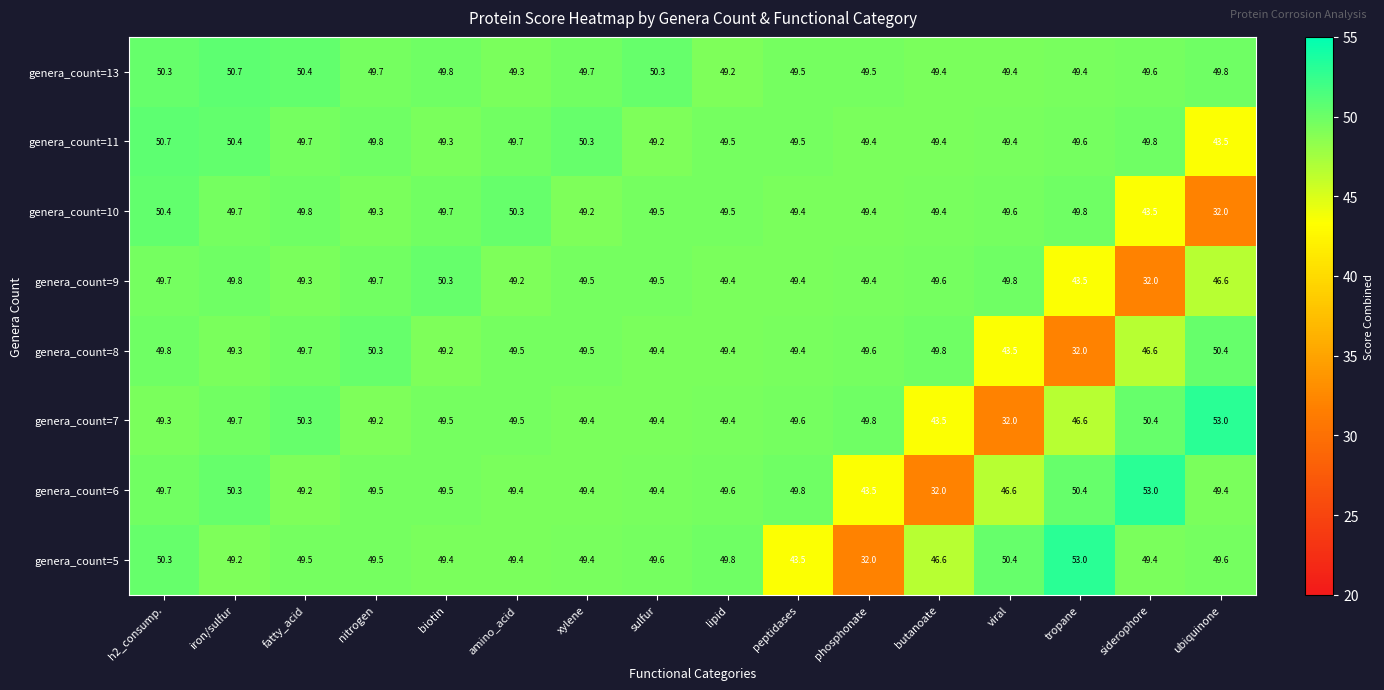

Which series changed the most between lipid and phosphonate?

genera_count=5